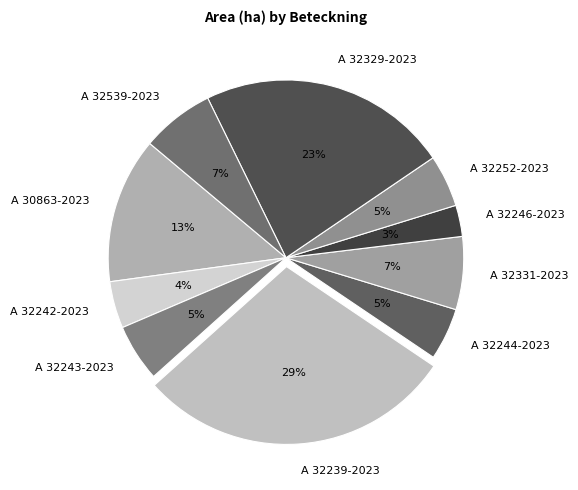

Is it true that A 32329-2023 is 14% of the pie?

False